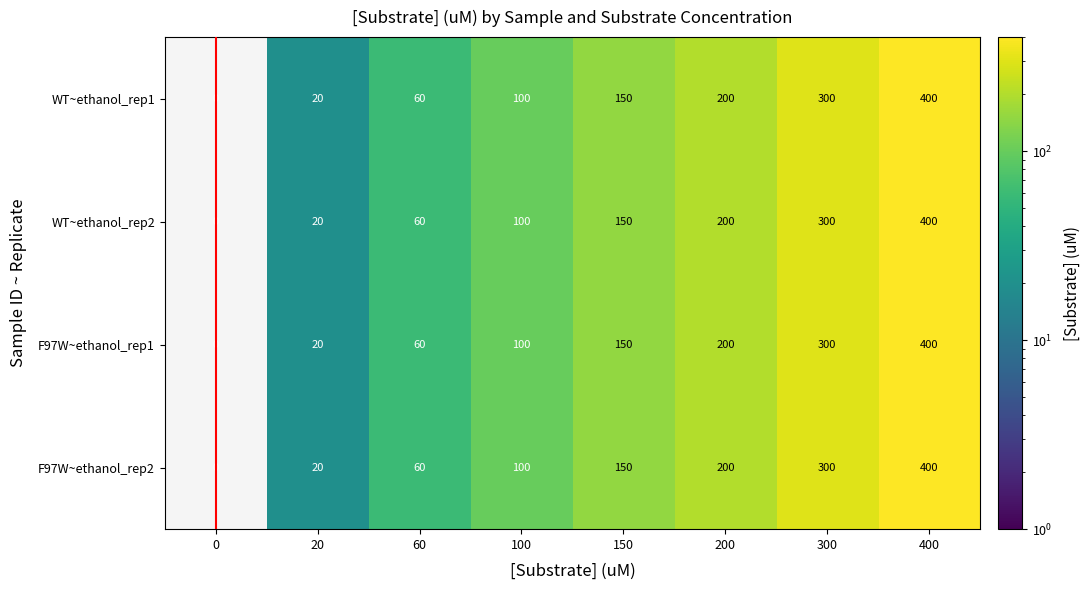

The WT~ethanol_rep1 series shows 60 at 60. True or false?

True